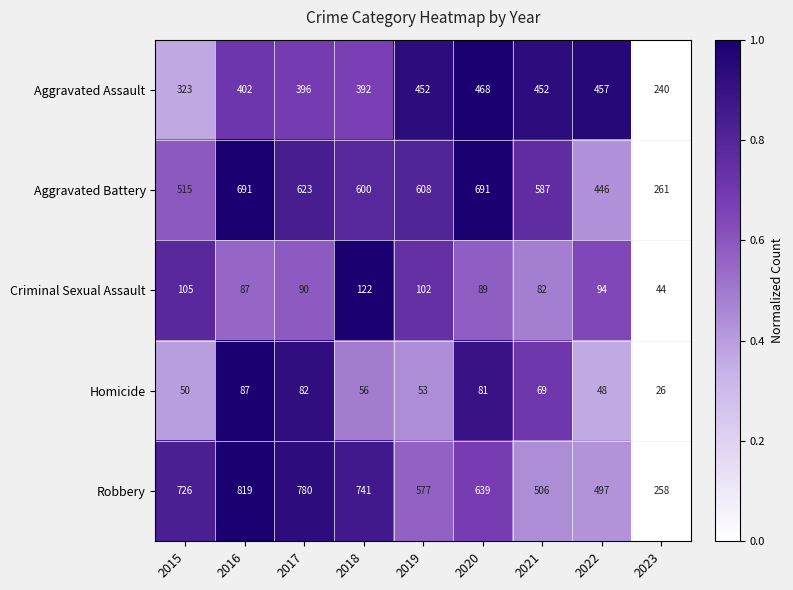

Is it true that Homicide equals 15 at 2023?

False